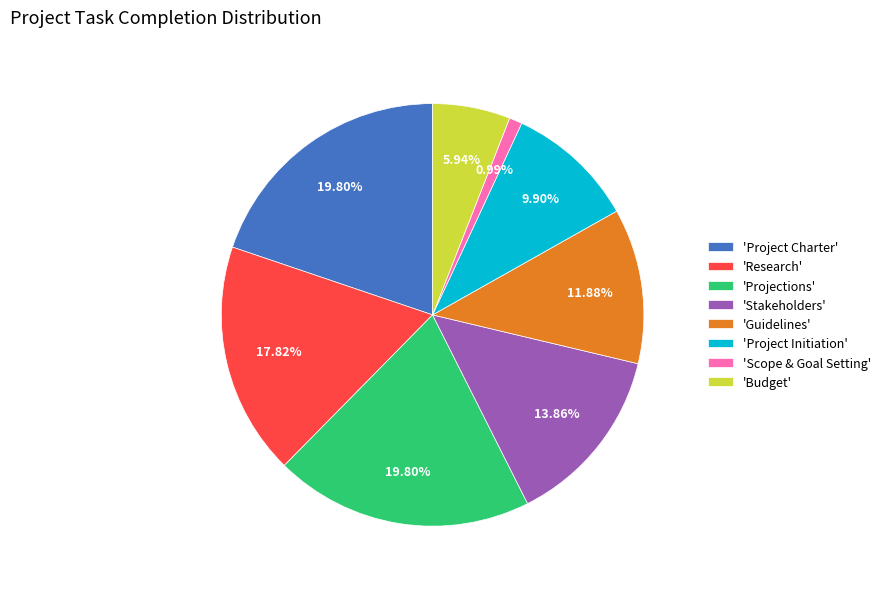

Which has a higher value, 'Budget' or 'Scope & Goal Setting'?

'Budget'